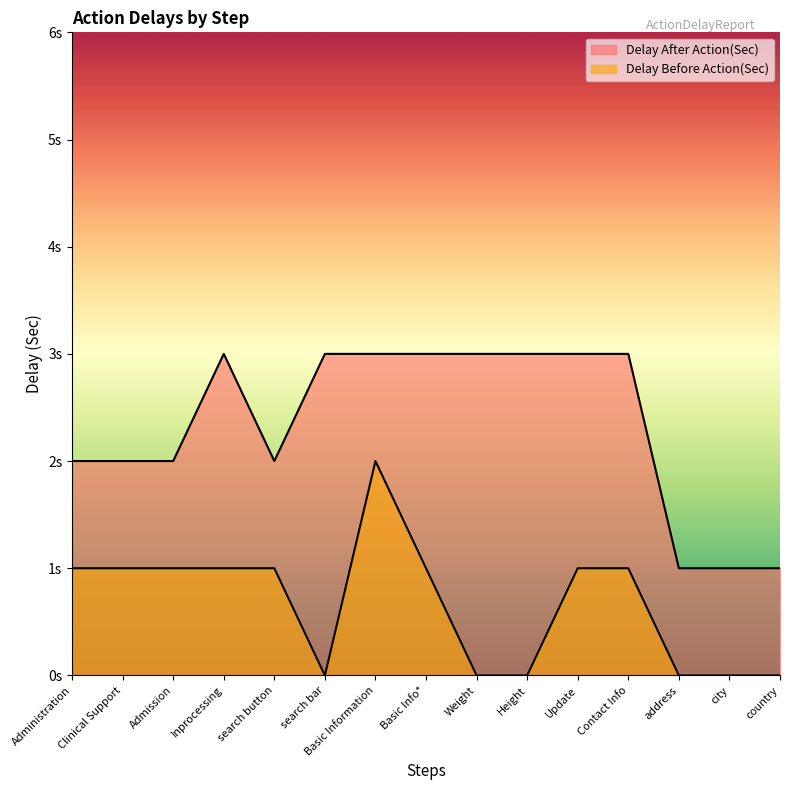

What is the label of the 15th point from the left?

country